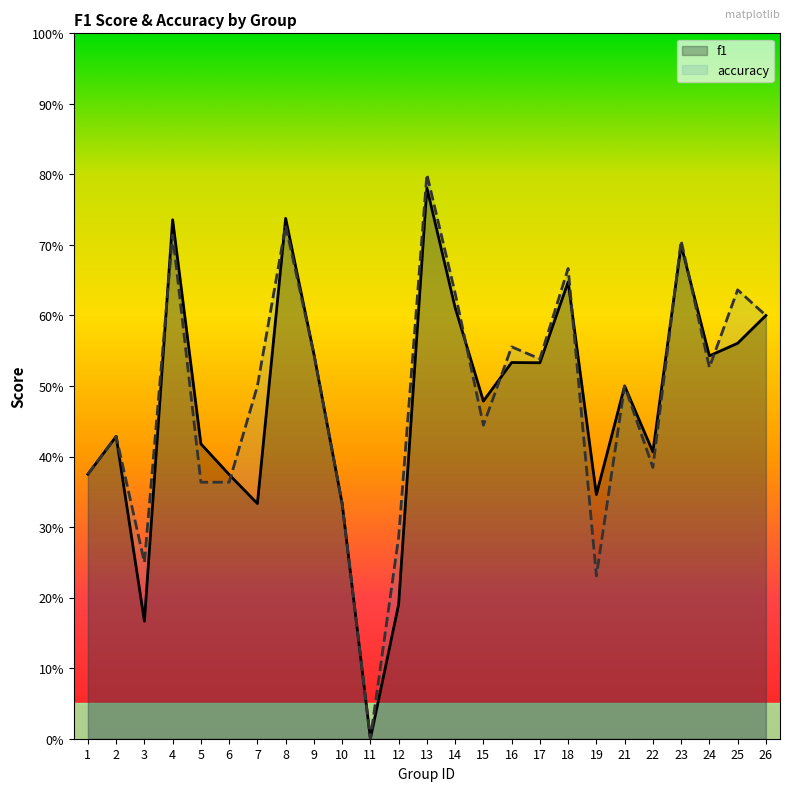

What is the greatest value displayed?

0.8